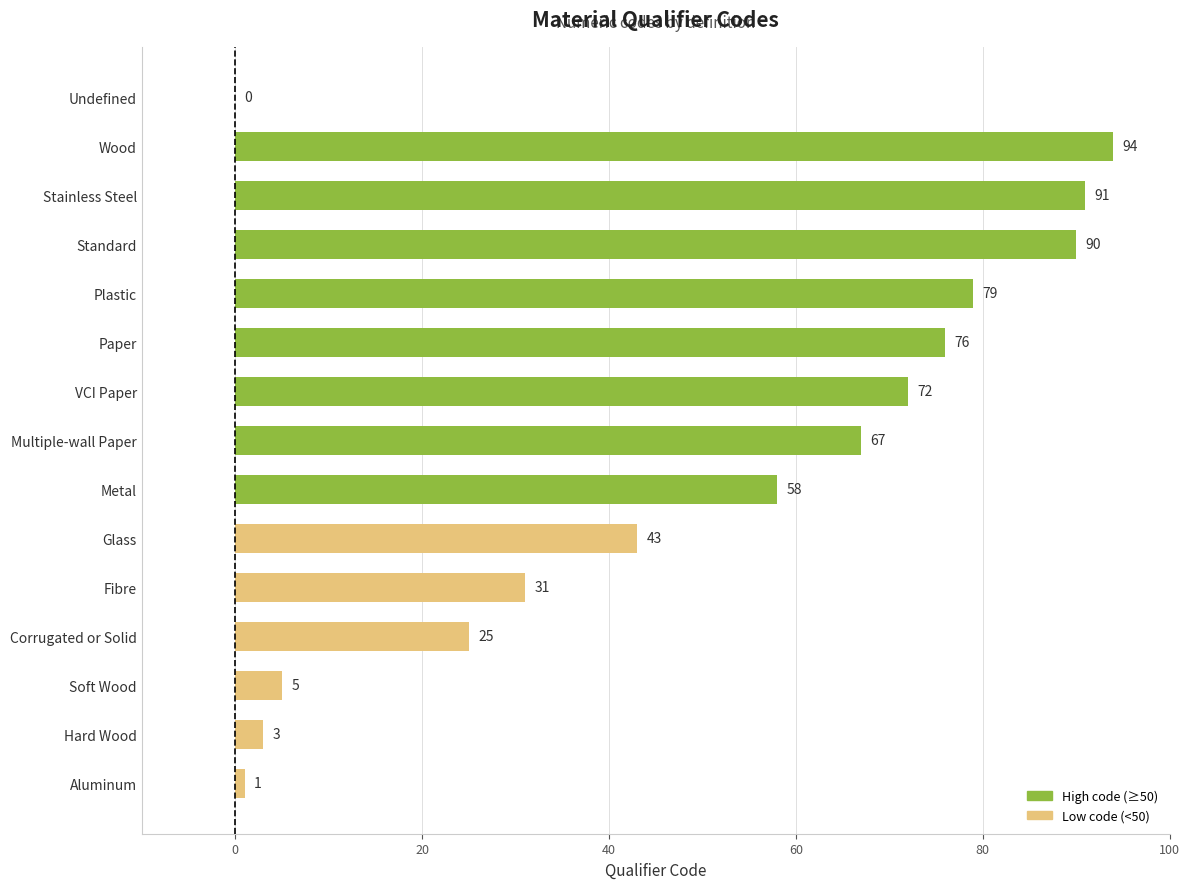

Is it true that the value at Stainless Steel is 53?

False